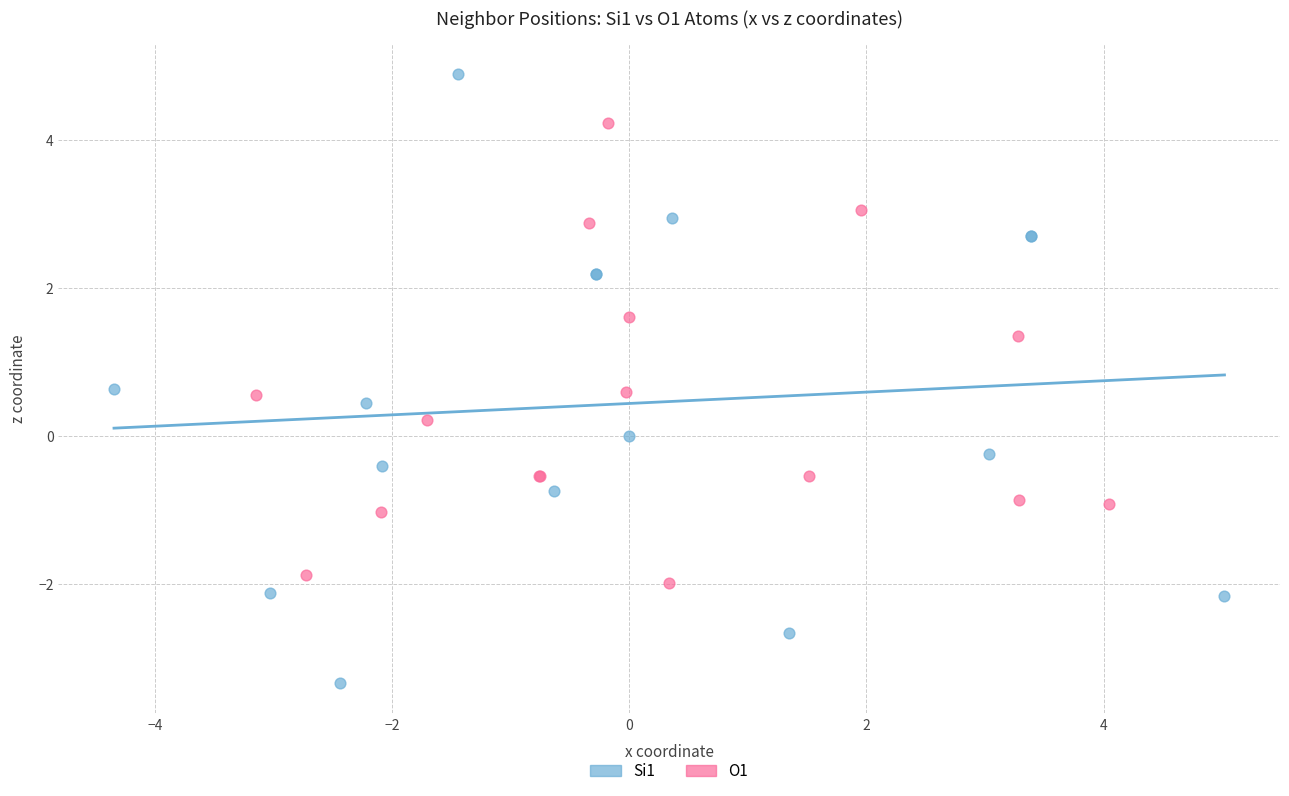

Which series reaches the maximum Y coordinate?

Si1